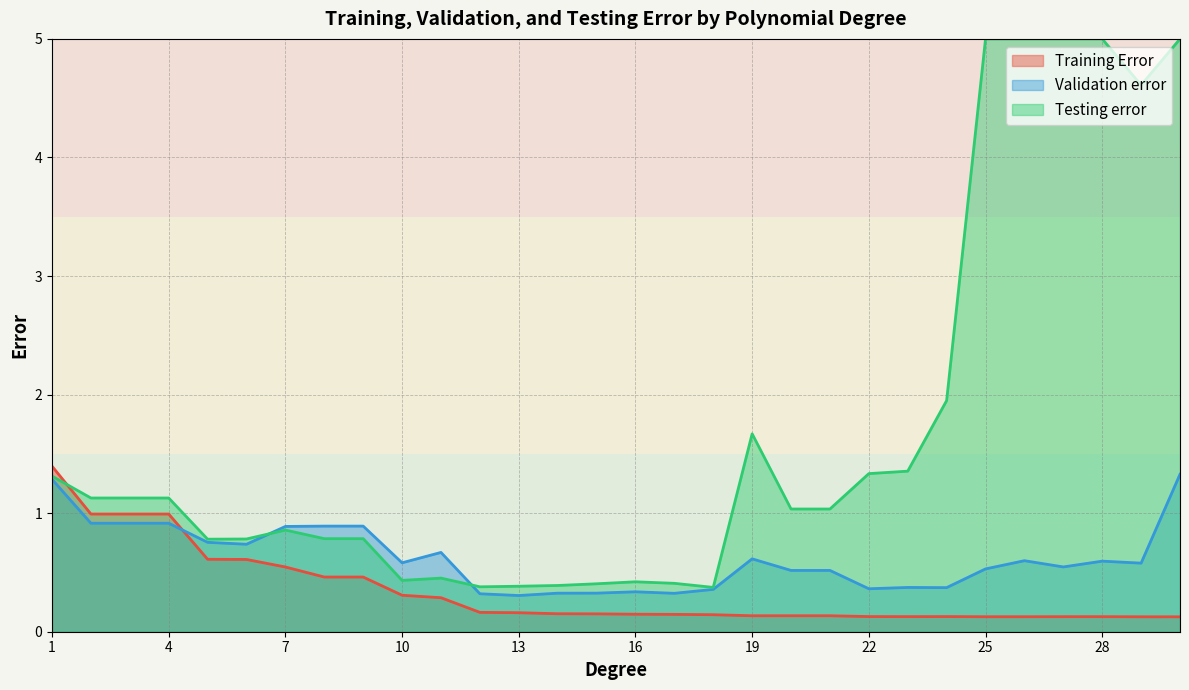

Rank the series by their maximum value, from lowest to highest.

Validation error, Training Error, Testing error